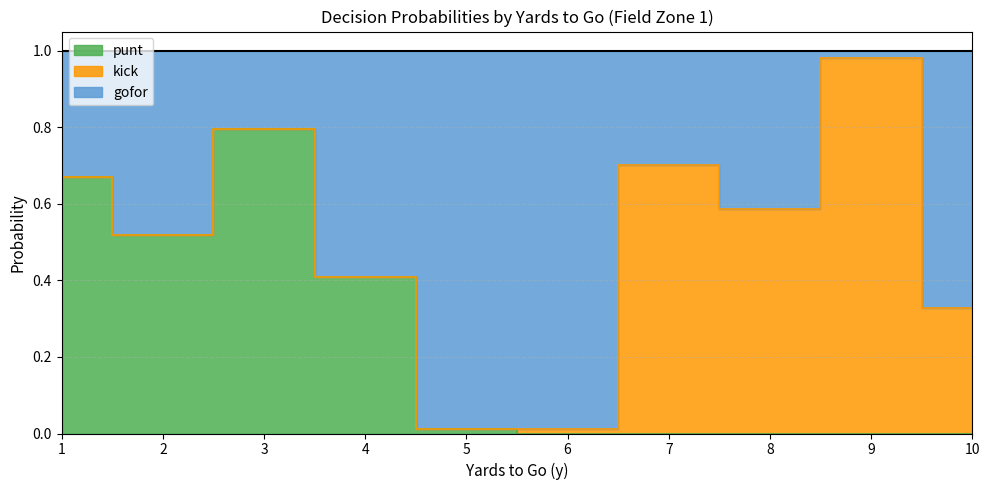

The gofor series shows 0.5 at 7. True or false?

False